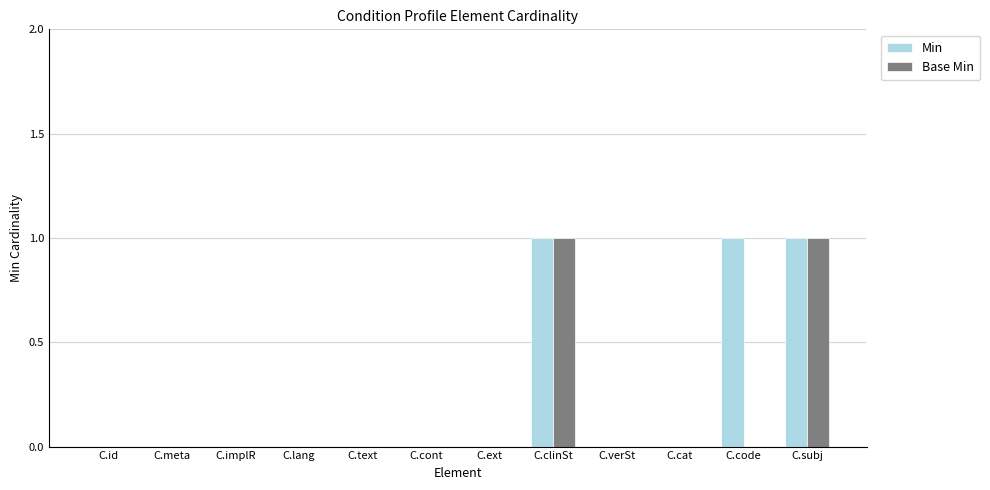

True or false: Min has a value of 0 at C.ext.

True